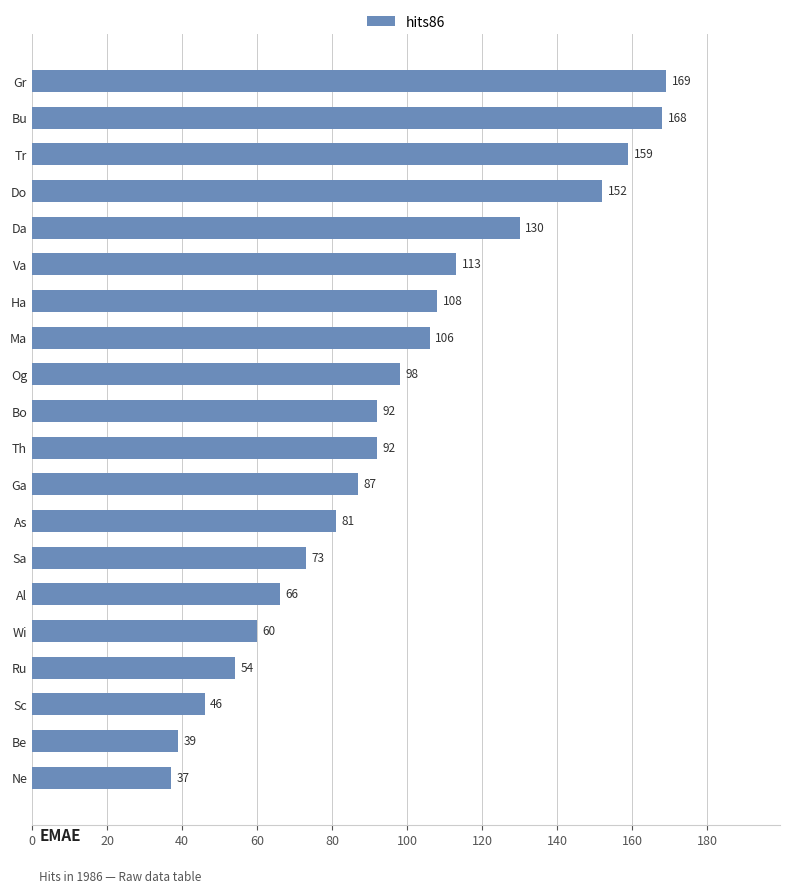

Is it true that the value at Ru is 54?

True